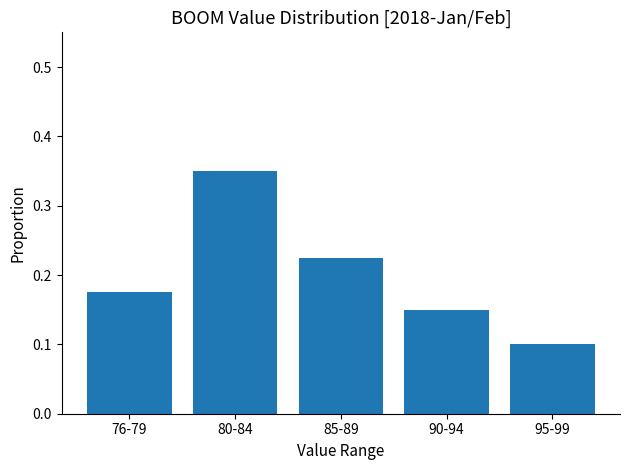

List the labels in order of value, largest first.

80-84, 85-89, 76-79, 90-94, 95-99